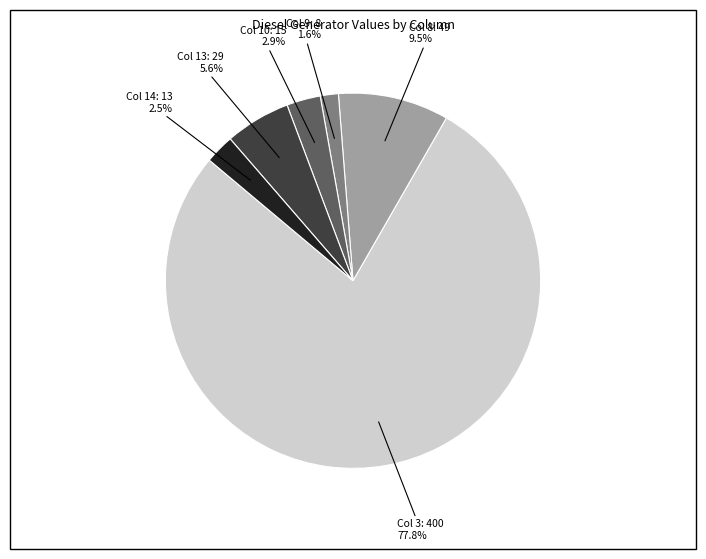

Is there a majority slice in this chart?

Yes